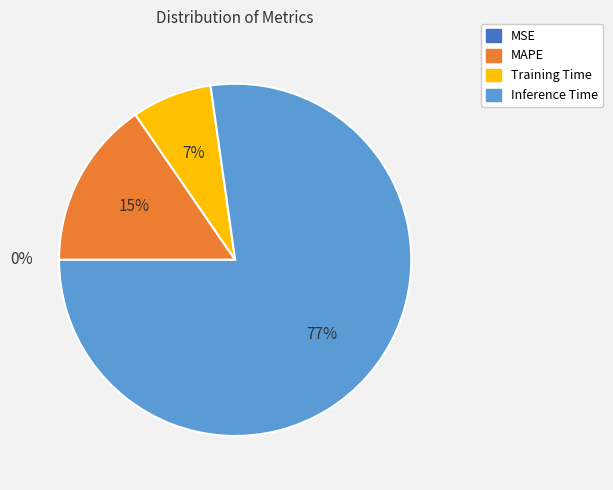

To the nearest percent, what is the average slice percentage?

25%